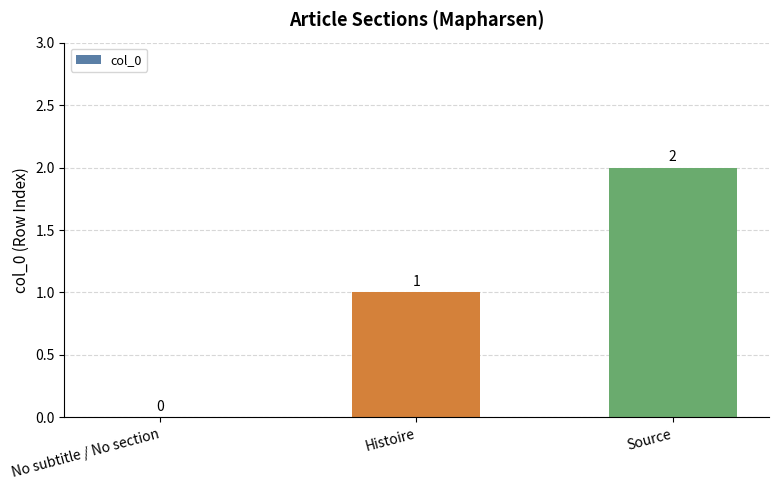

The value at Histoire is 1. True or false?

True